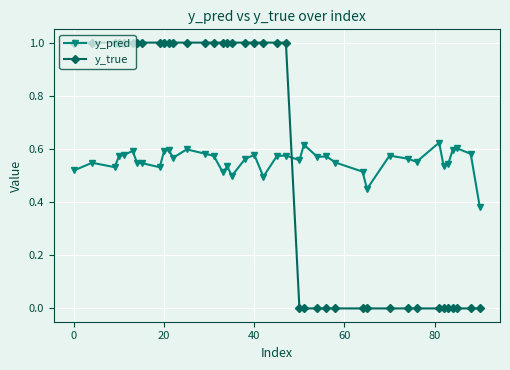

Which series has the largest range (max minus min)?

y_true